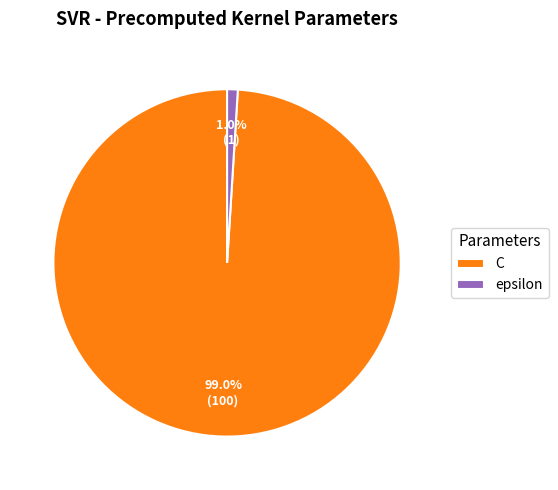

How many slices are in this pie chart?

2